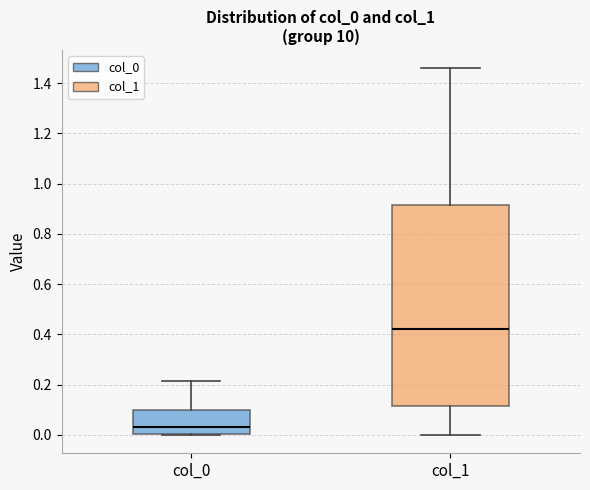

Reading left to right, read every box against the y-axis: the position of its median line, the range the box covers, and the ends of its whiskers. The values are not printed on the chart, so give them approximately, as read against the axis.

col_0: median 0.04, box 0.00 to 0.10, whiskers 0.00 to 0.22
col_1: median 0.42, box 0.12 to 0.92, whiskers 0.00 to 1.46